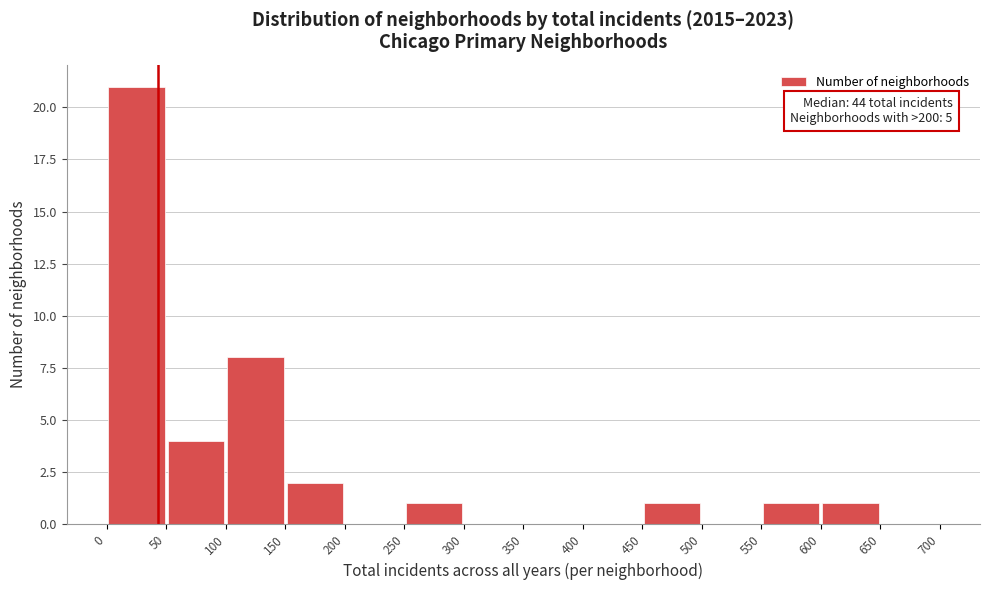

Which range on the x-axis has the tallest bar?

0 to 50